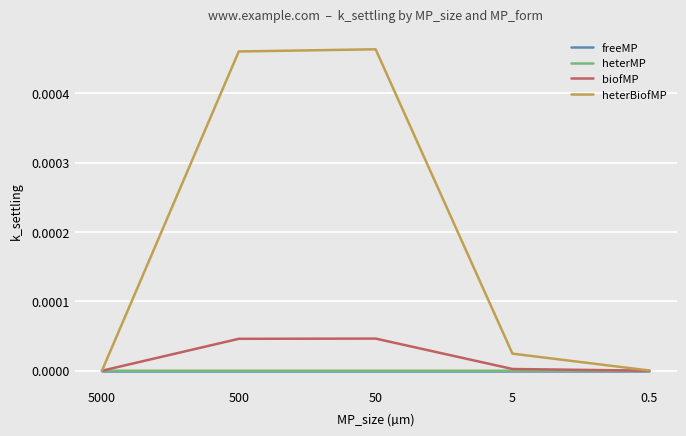

Does the chart display data point markers on the line(s)?

No